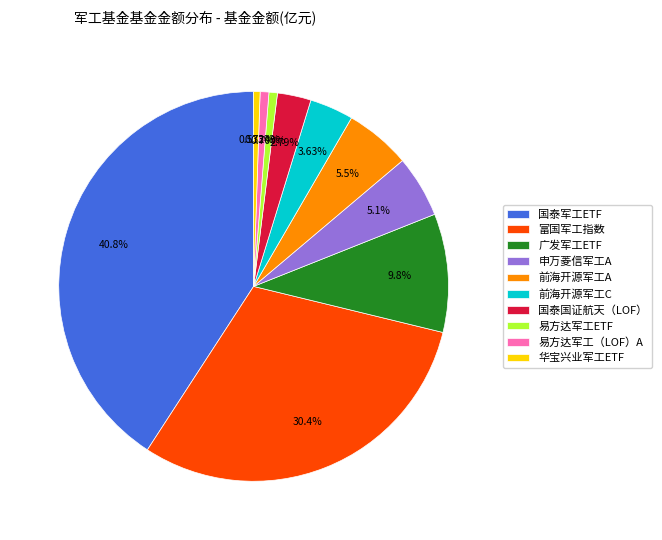

Count the number of slices in the pie.

10